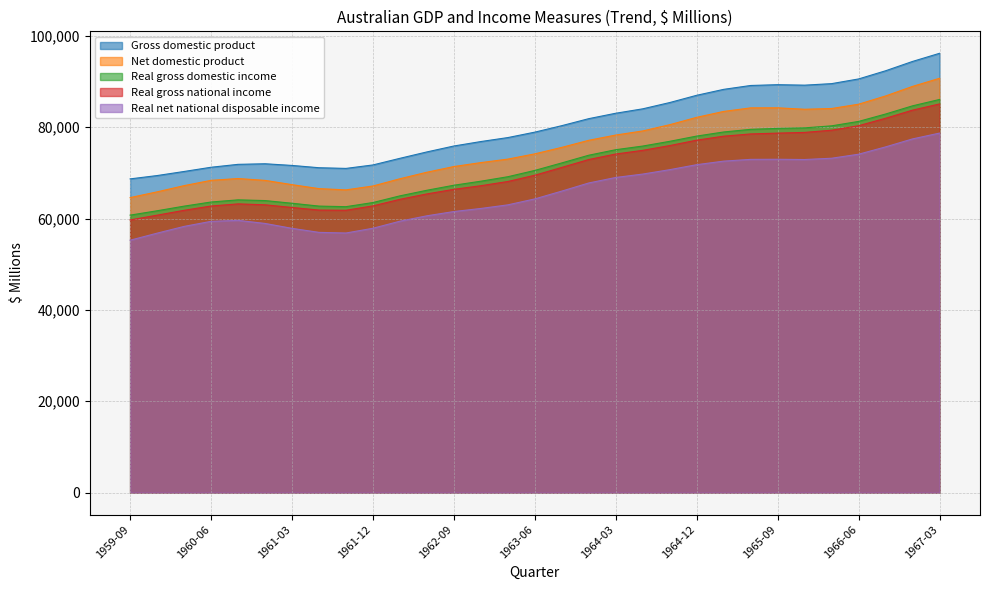

Reading left to right, transcribe all the data shown in this chart.

Gross domestic product: 68673	69402	70295	71221	71856	71985	71618	71117	70967	71726	73177	74577	75873	76848	77717	78907	80326	81860	83045	84011	85385	86974	88273	89120	89295	89190	89524	90552	92339	94385	96164
Net domestic product: 64579	65837	67196	68356	68752	68346	67413	66541	66268	67118	68705	70134	71377	72240	73004	74156	75574	77122	78272	79170	80535	82150	83441	84220	84232	83915	84079	85023	86827	88920	90697
Real gross domestic income: 60739	61695	62708	63611	64084	63927	63342	62717	62592	63497	64961	66186	67285	68167	69147	70527	72172	73857	75063	75860	76896	78046	78941	79521	79725	79843	80287	81254	82873	84668	86058
Real gross national income: 59688	60730	61795	62736	63200	63003	62417	61848	61806	62765	64203	65385	66390	67179	68104	69477	71189	72915	74119	74924	75966	77153	78022	78515	78694	78847	79330	80316	81945	83726	85079
Real net national disposable income: 55251	56792	58271	59382	59592	58921	57846	56966	56827	57867	59413	60594	61528	62199	62989	64292	66002	67781	68985	69728	70692	71783	72560	72946	72969	72913	73194	74075	75675	77426	78699